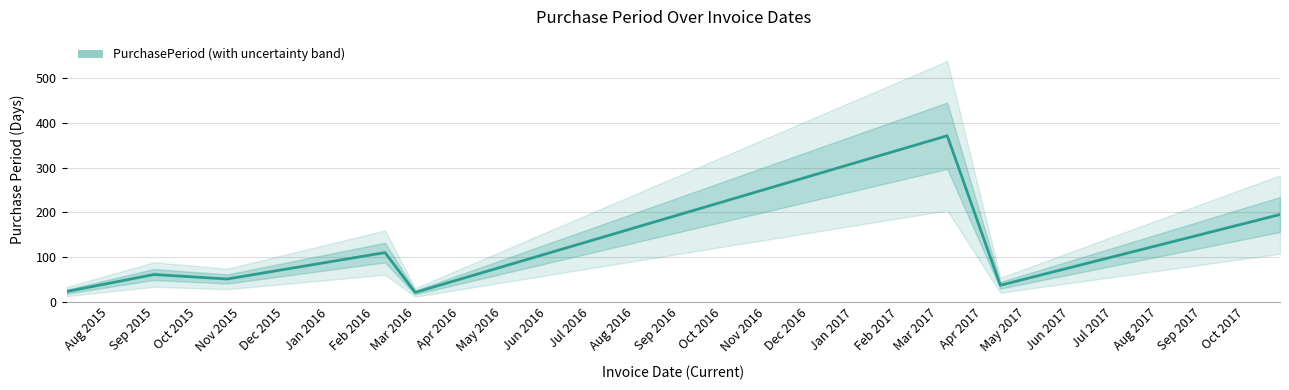

How many values are below 61?

4